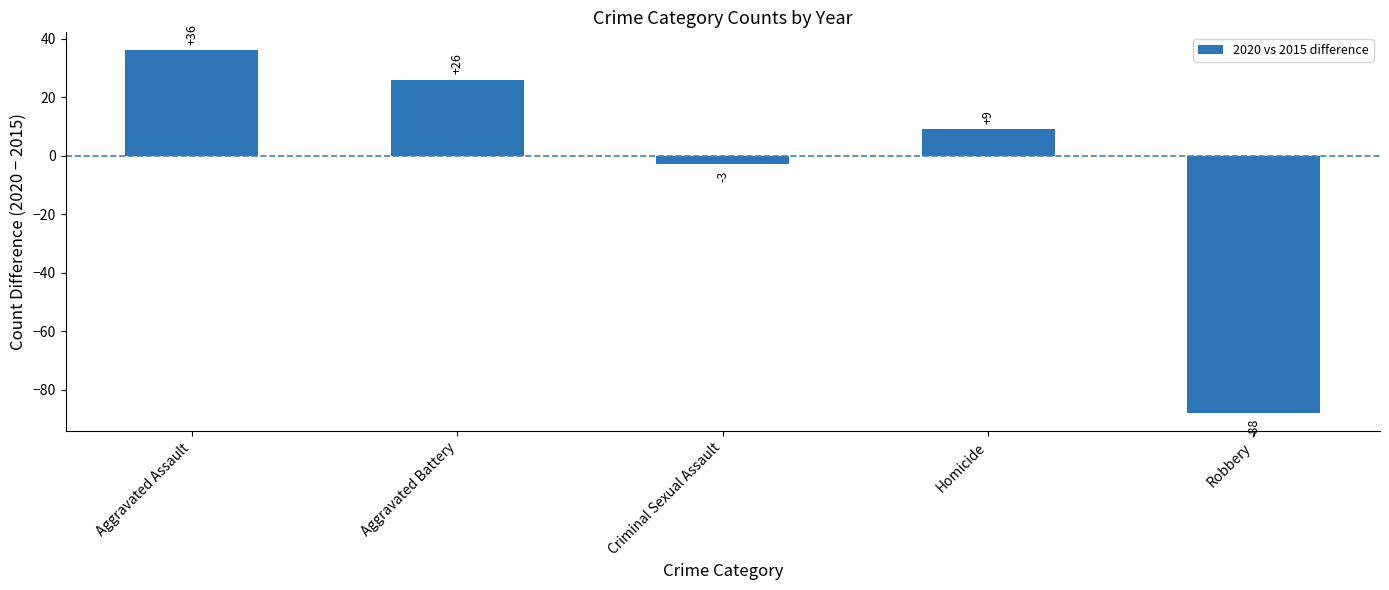

Rank the categories by value from highest to lowest.

Aggravated Assault, Aggravated Battery, Homicide, Criminal Sexual Assault, Robbery